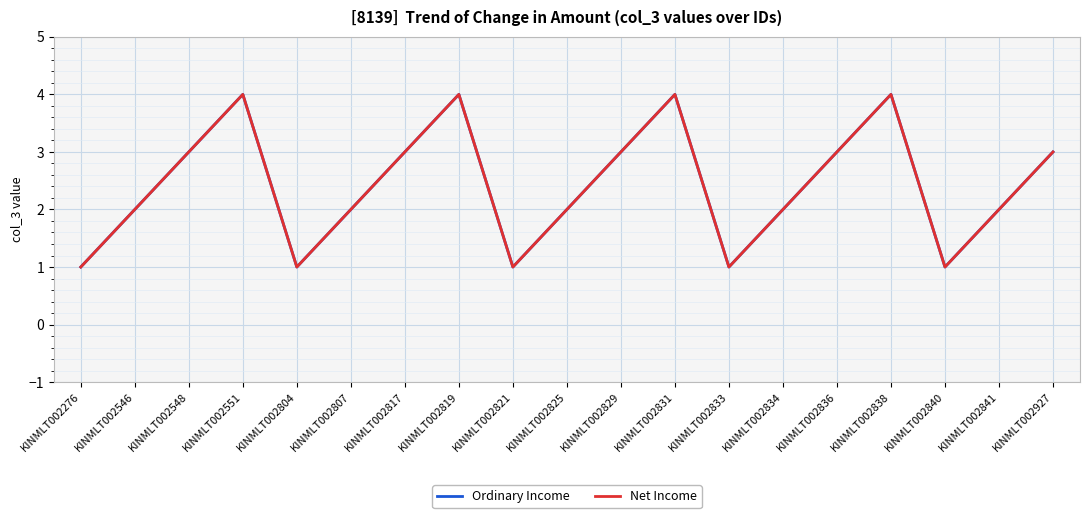

What is the maximum value for Ordinary Income?

4